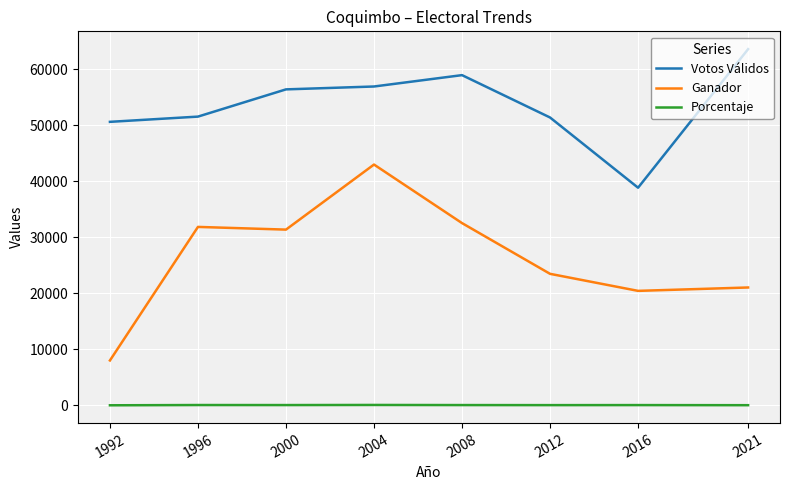

What is the highest value of the Ganador series?

42981.0